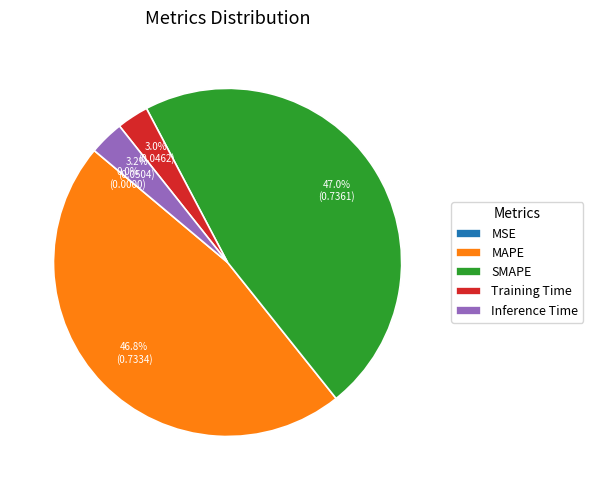

Does Training Time represent more than half of the total?

No